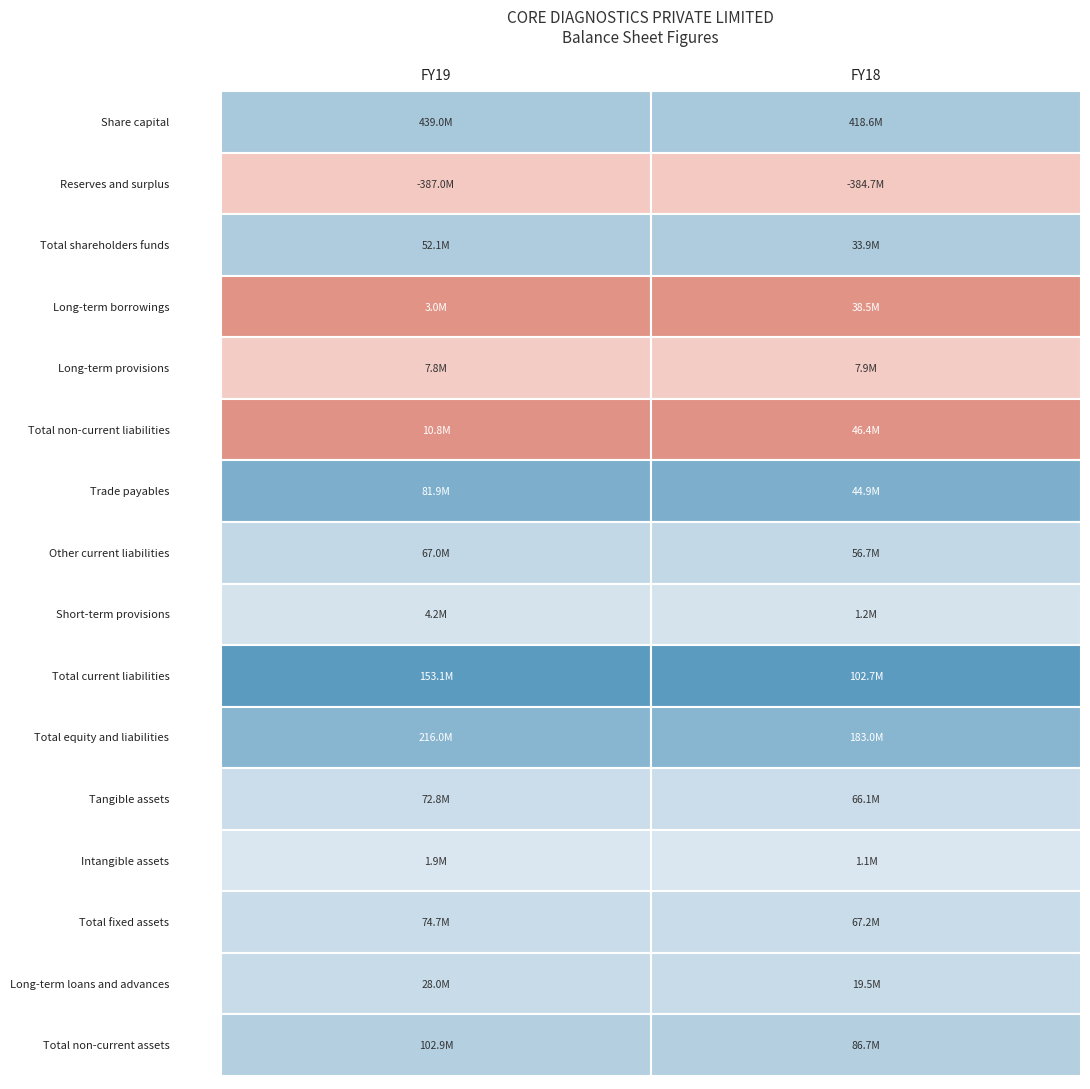

What is the smallest value displayed?

-386961218